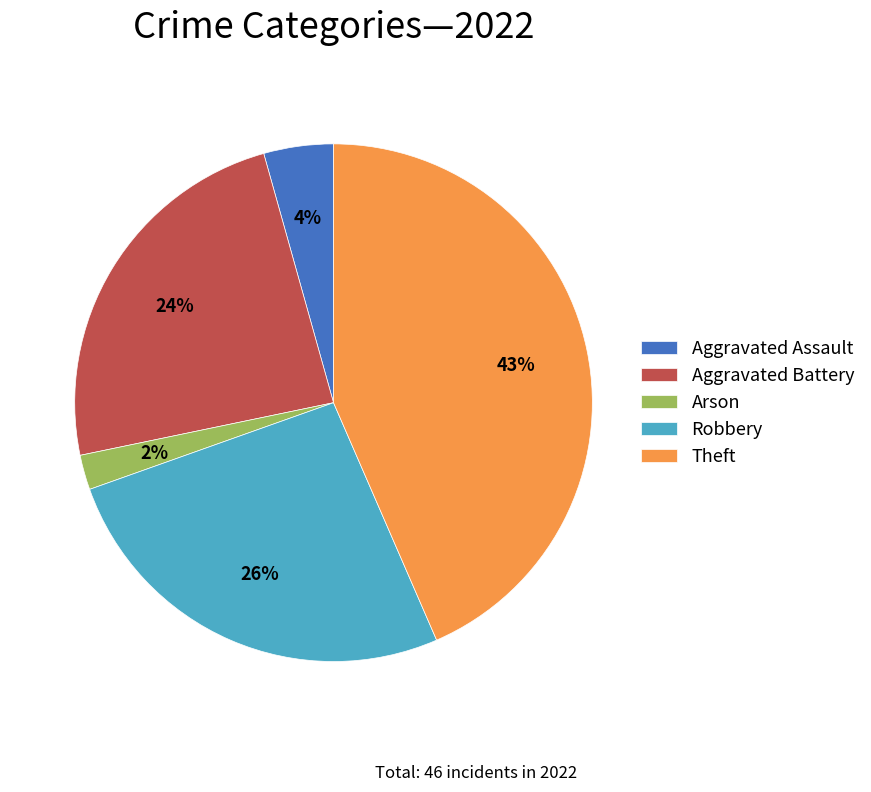

Which has a higher value, Robbery or Theft?

Theft